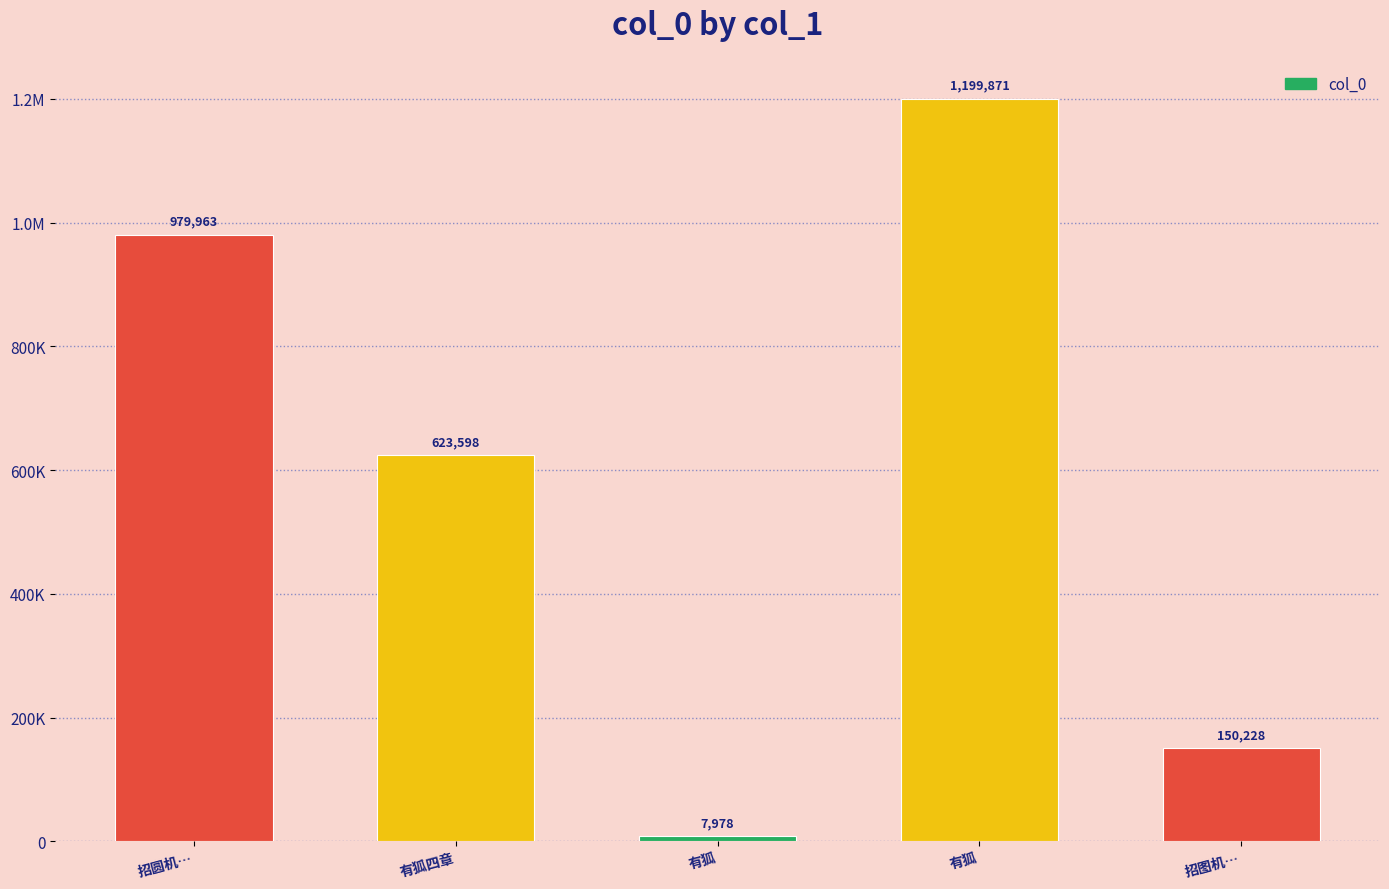

True or false: the data shows 1199871 at 有狐.

True